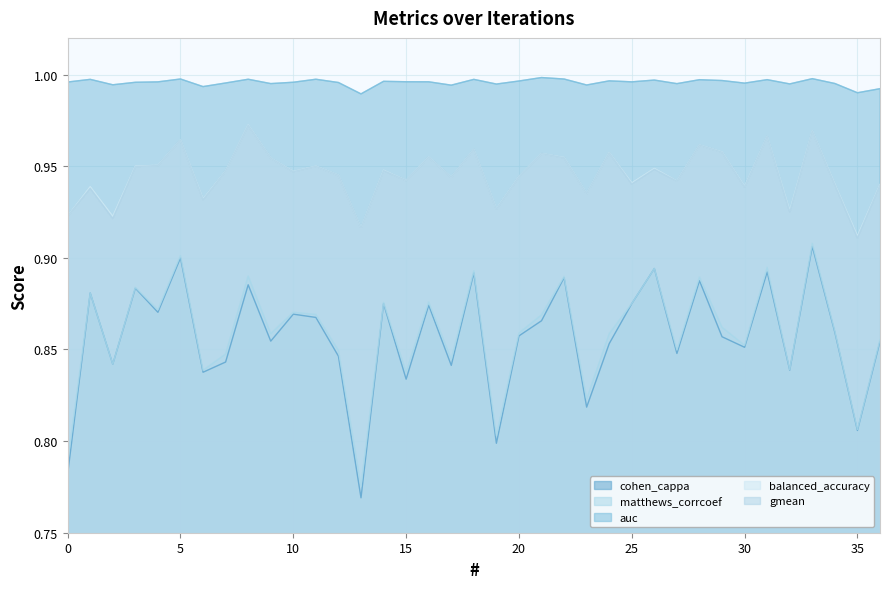

Count the cohen_cappa values in the range 0 to 1.

37